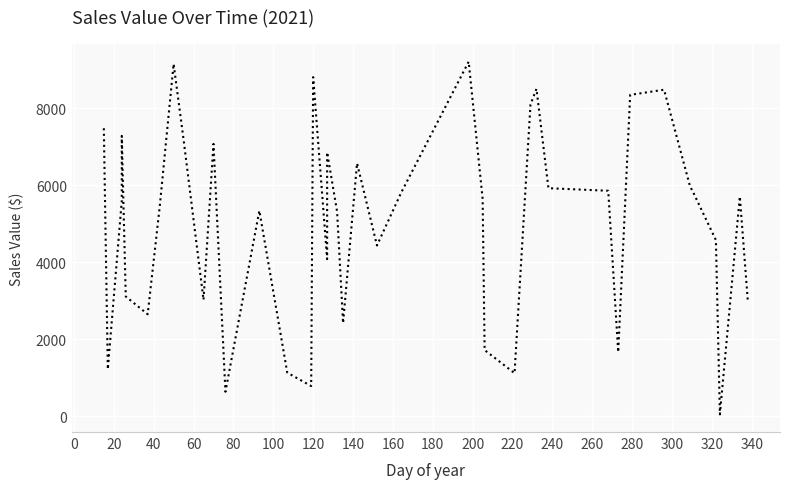

How many points are lower than both their immediate neighbors (excluding endpoints)?

11